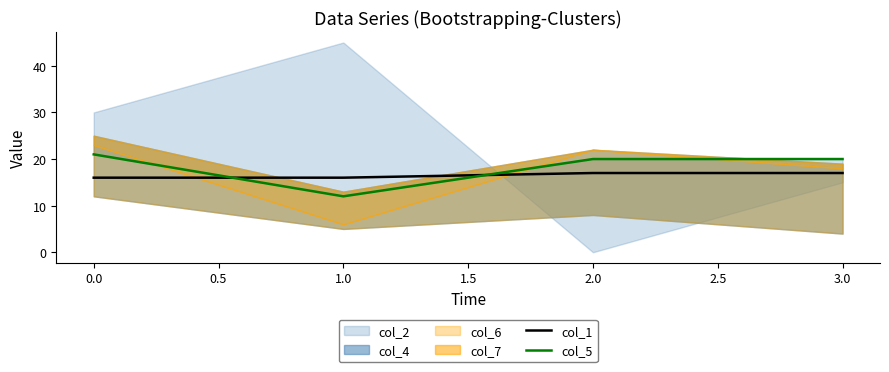

Rank the series by their average value, from lowest to highest.

col_1, col_5